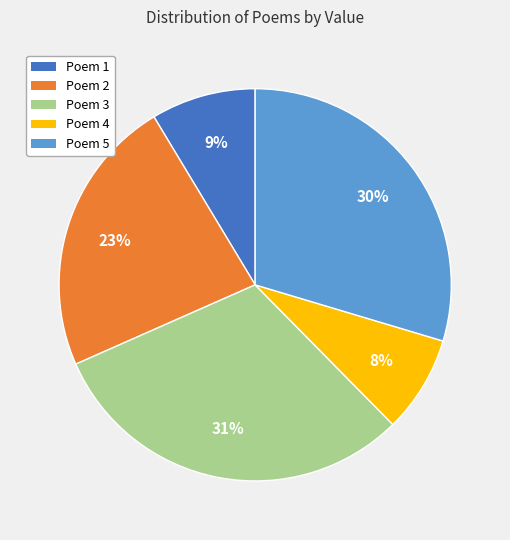

Do Poem 3 and Poem 4 together represent more than half of the pie?

No